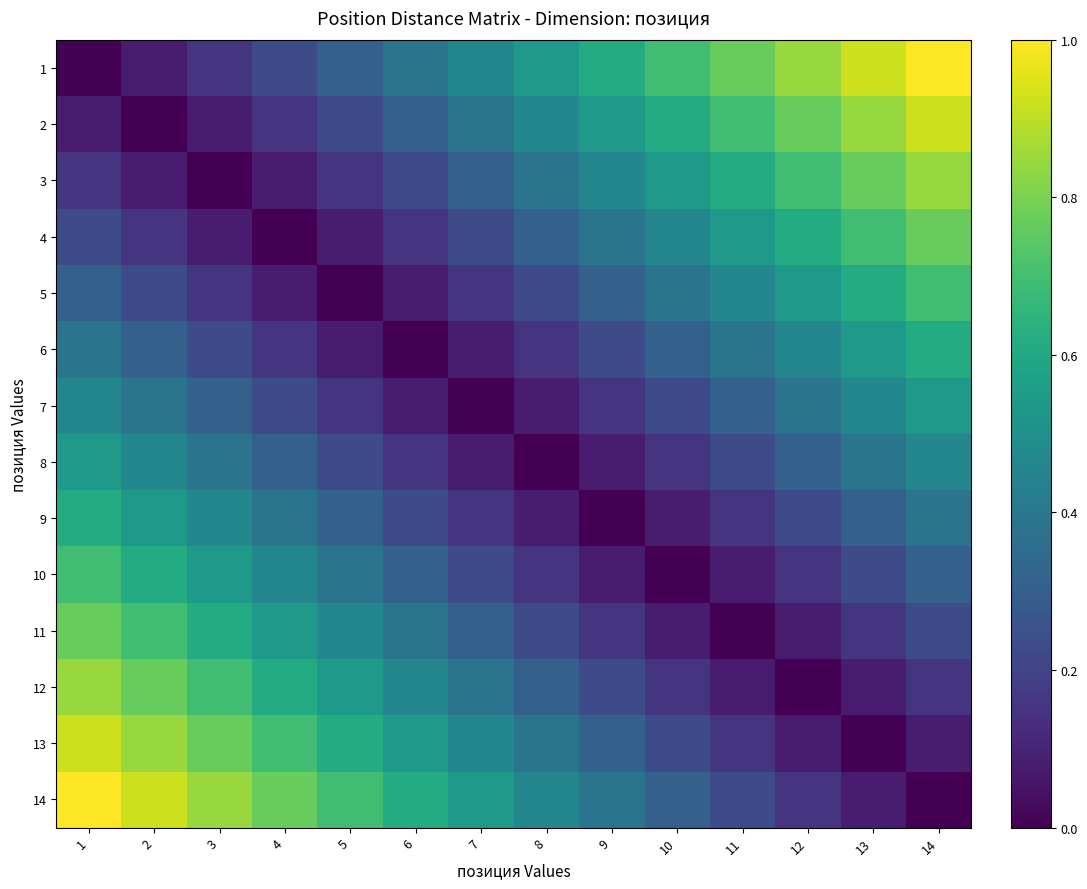

Reading left to right, list all the values displayed in this chart.

1: 1=0.0	2=0.1	3=0.2	4=0.2	5=0.3	6=0.4	7=0.5	8=0.5	9=0.6	10=0.7	11=0.8	12=0.8	13=0.9	14=1.0
2: 1=0.1	2=0.0	3=0.1	4=0.2	5=0.2	6=0.3	7=0.4	8=0.5	9=0.5	10=0.6	11=0.7	12=0.8	13=0.8	14=0.9
3: 1=0.2	2=0.1	3=0.0	4=0.1	5=0.2	6=0.2	7=0.3	8=0.4	9=0.5	10=0.5	11=0.6	12=0.7	13=0.8	14=0.8
4: 1=0.2	2=0.2	3=0.1	4=0.0	5=0.1	6=0.2	7=0.2	8=0.3	9=0.4	10=0.5	11=0.5	12=0.6	13=0.7	14=0.8
5: 1=0.3	2=0.2	3=0.2	4=0.1	5=0.0	6=0.1	7=0.2	8=0.2	9=0.3	10=0.4	11=0.5	12=0.5	13=0.6	14=0.7
6: 1=0.4	2=0.3	3=0.2	4=0.2	5=0.1	6=0.0	7=0.1	8=0.2	9=0.2	10=0.3	11=0.4	12=0.5	13=0.5	14=0.6
7: 1=0.5	2=0.4	3=0.3	4=0.2	5=0.2	6=0.1	7=0.0	8=0.1	9=0.2	10=0.2	11=0.3	12=0.4	13=0.5	14=0.5
8: 1=0.5	2=0.5	3=0.4	4=0.3	5=0.2	6=0.2	7=0.1	8=0.0	9=0.1	10=0.2	11=0.2	12=0.3	13=0.4	14=0.5
9: 1=0.6	2=0.5	3=0.5	4=0.4	5=0.3	6=0.2	7=0.2	8=0.1	9=0.0	10=0.1	11=0.2	12=0.2	13=0.3	14=0.4
10: 1=0.7	2=0.6	3=0.5	4=0.5	5=0.4	6=0.3	7=0.2	8=0.2	9=0.1	10=0.0	11=0.1	12=0.2	13=0.2	14=0.3
11: 1=0.8	2=0.7	3=0.6	4=0.5	5=0.5	6=0.4	7=0.3	8=0.2	9=0.2	10=0.1	11=0.0	12=0.1	13=0.2	14=0.2
12: 1=0.8	2=0.8	3=0.7	4=0.6	5=0.5	6=0.5	7=0.4	8=0.3	9=0.2	10=0.2	11=0.1	12=0.0	13=0.1	14=0.2
13: 1=0.9	2=0.8	3=0.8	4=0.7	5=0.6	6=0.5	7=0.5	8=0.4	9=0.3	10=0.2	11=0.2	12=0.1	13=0.0	14=0.1
14: 1=1.0	2=0.9	3=0.8	4=0.8	5=0.7	6=0.6	7=0.5	8=0.5	9=0.4	10=0.3	11=0.2	12=0.2	13=0.1	14=0.0